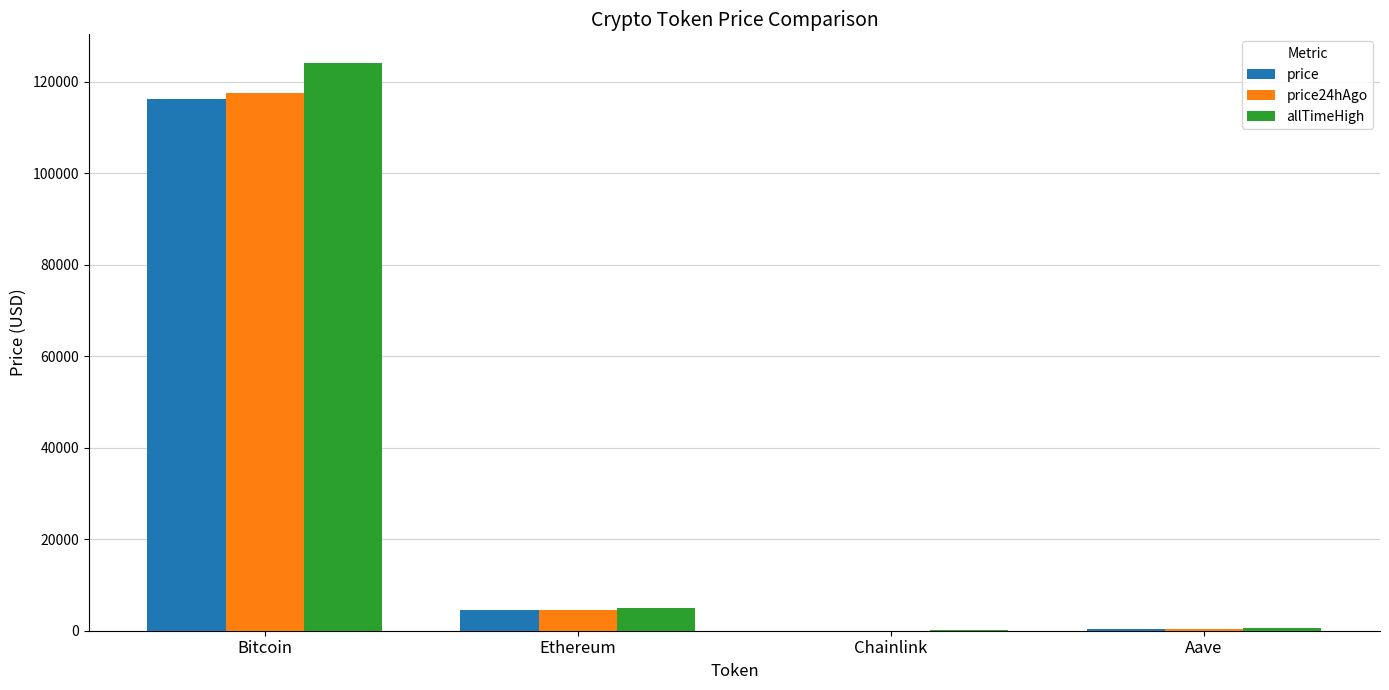

What value does the price series have at Ethereum?

4482.1